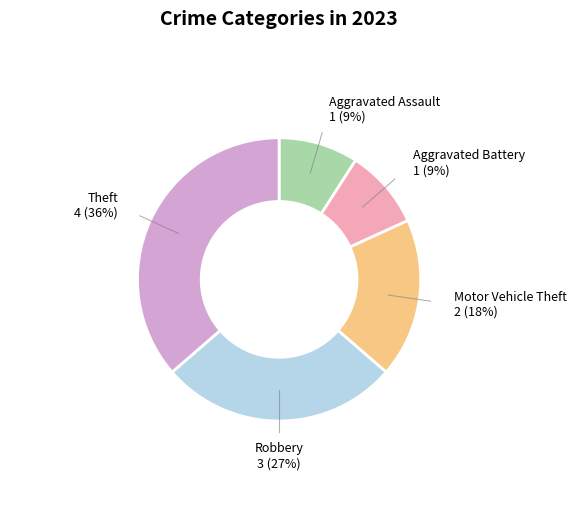

Is there any slice that represents more than half of the pie?

No